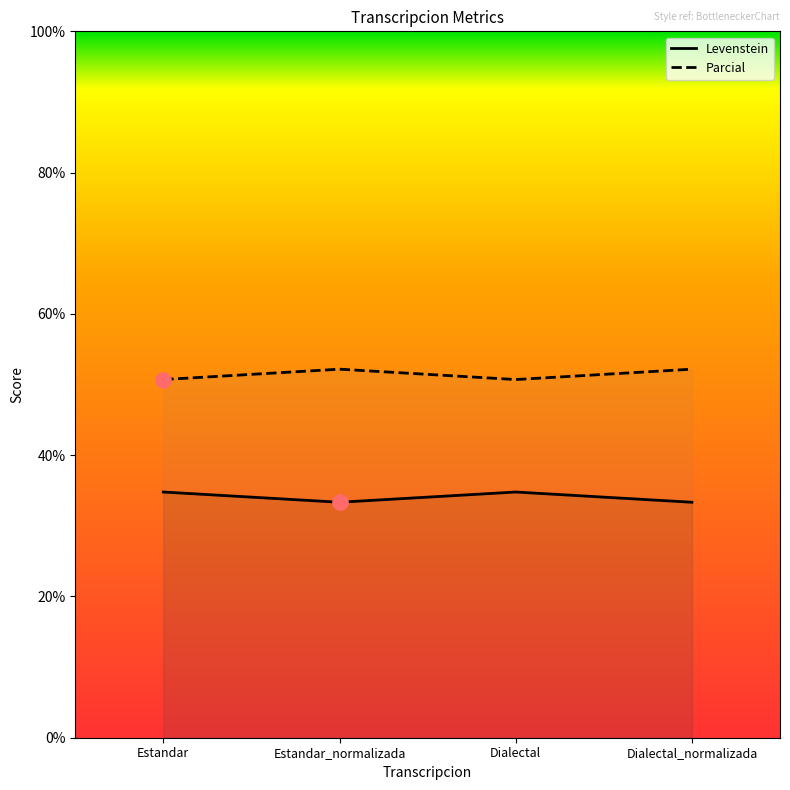

What is the spread (max minus min) of values at Estandar?

15.9